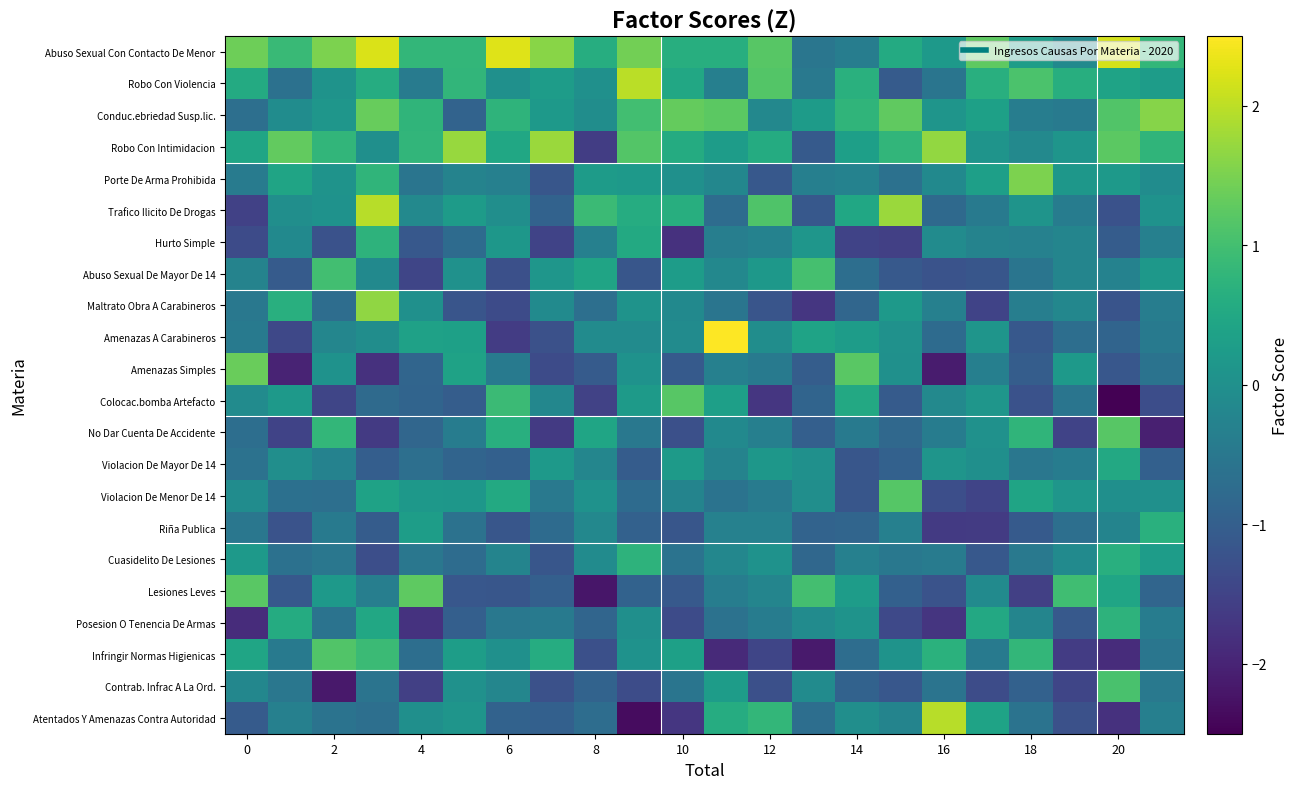

How many series are shown in this chart?

22